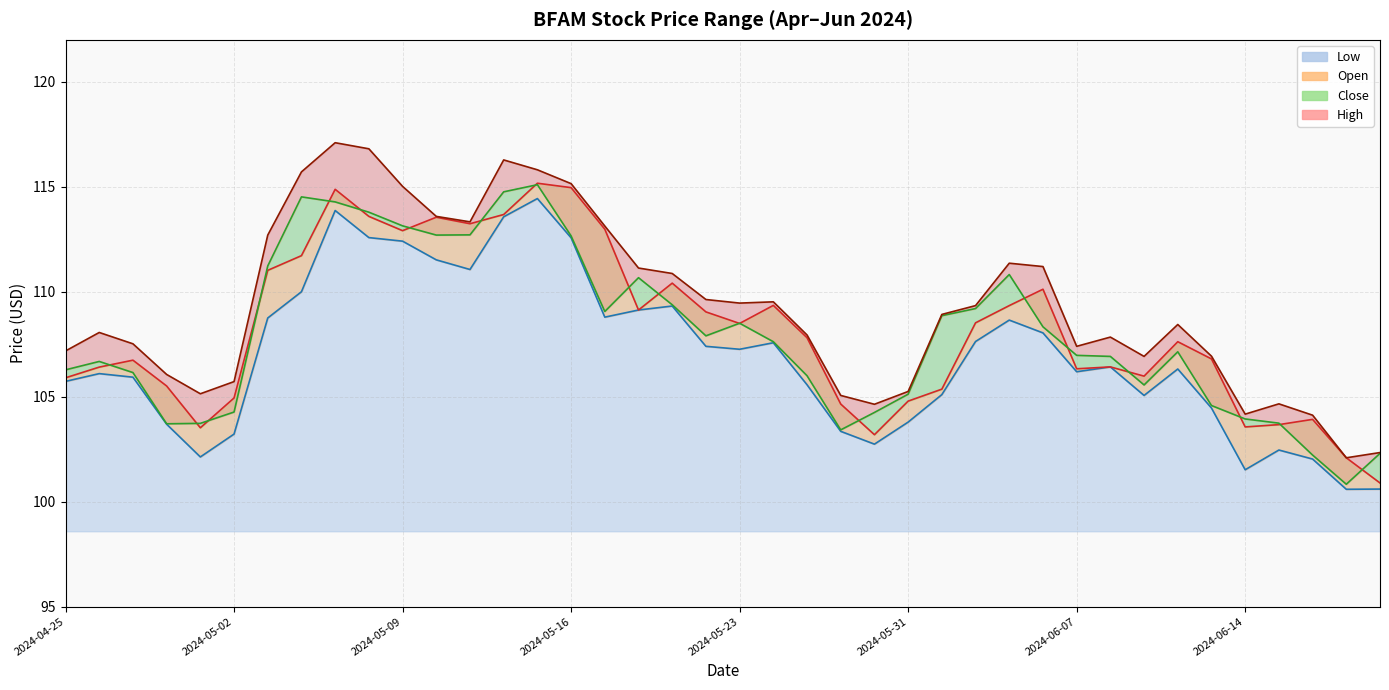

Is the value of Open (line) at 27 greater than the value of High (line) at 34?

Yes